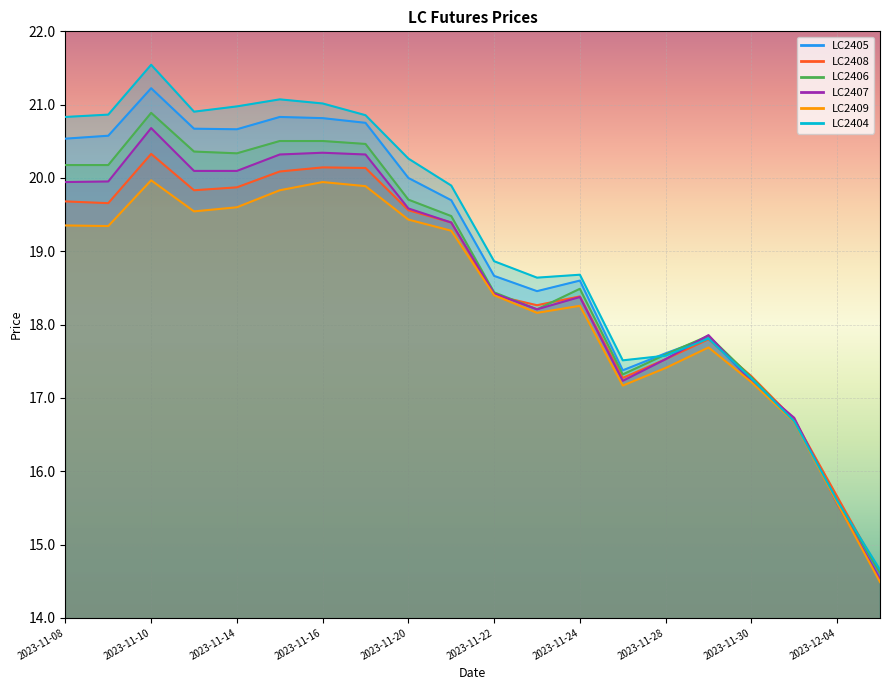

The value of LC2406 at 2023-11-22 is 18.4. True or false?

True